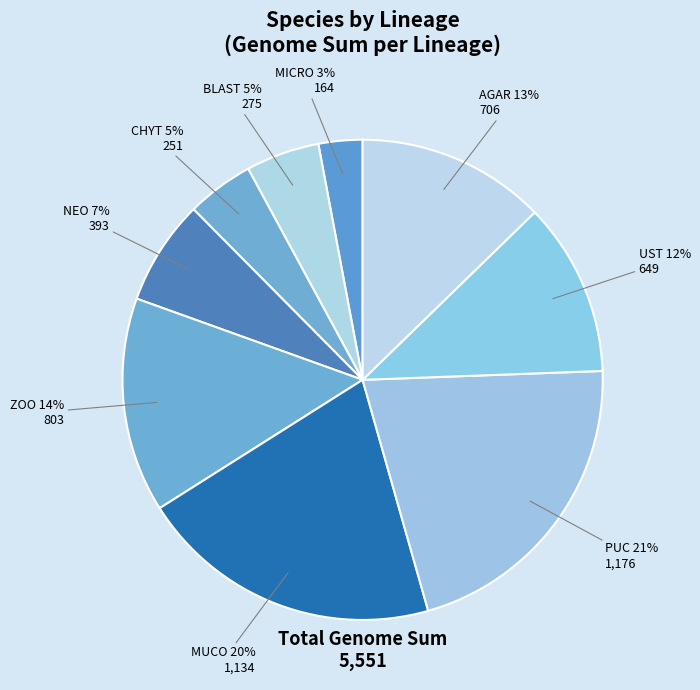

Which slice is the largest?

PUC